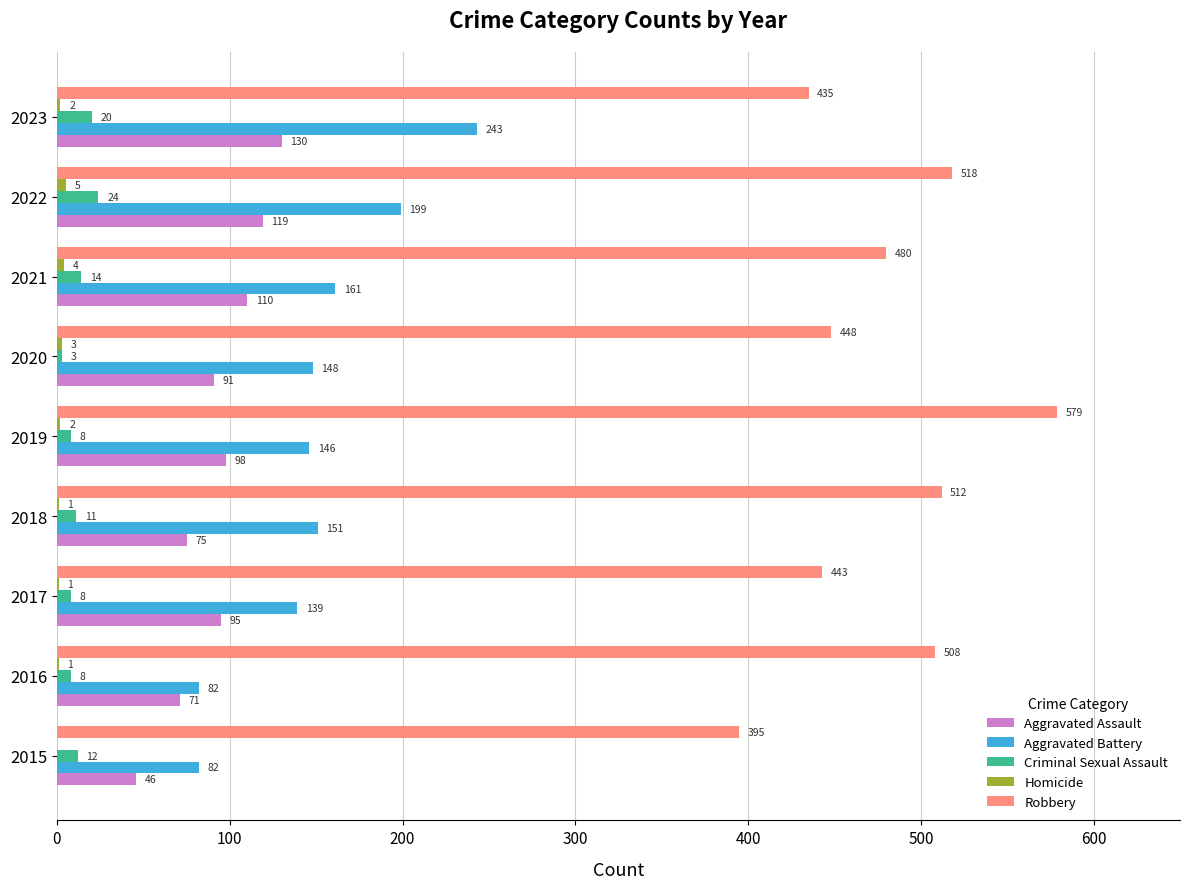

Which series changed the most between 2019 and 2020?

Robbery